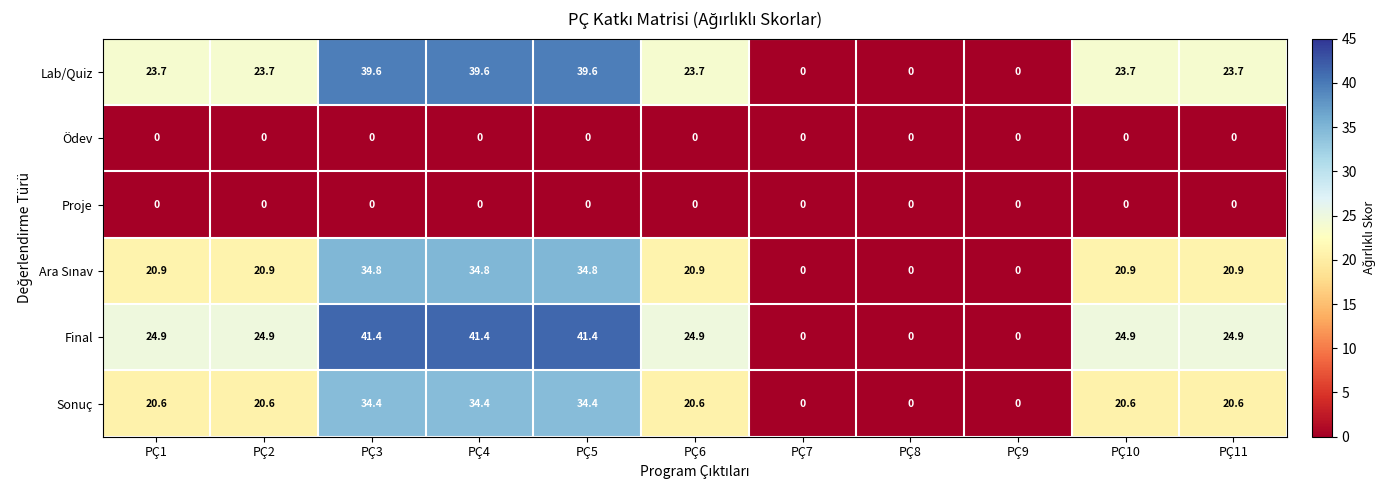

The Final series shows 0.0 at PÇ7. True or false?

True